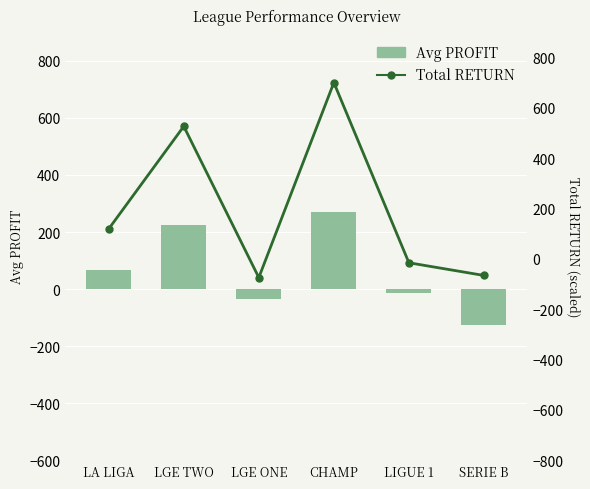

What value does the Total RETURN series have at LA LIGA?

119.0